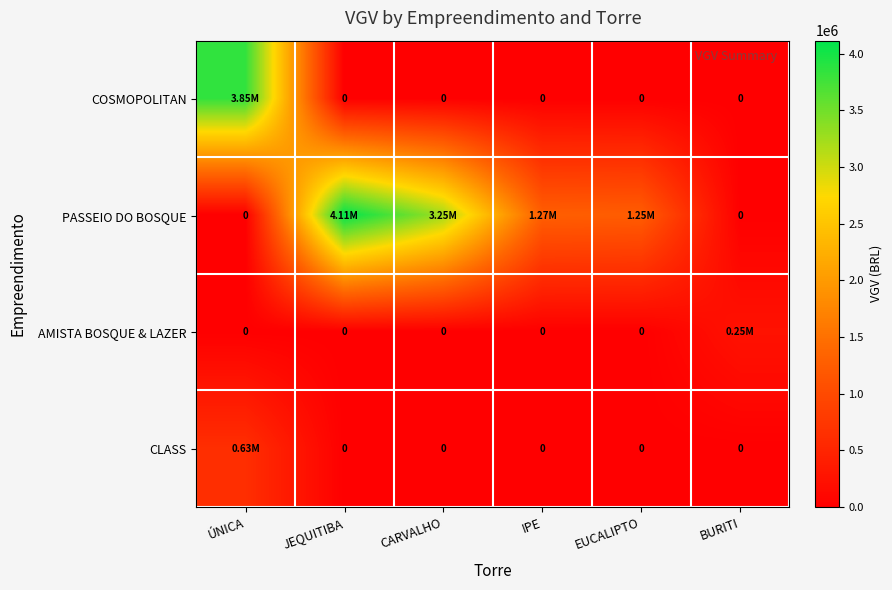

At which label is AMISTA BOSQUE & LAZER closest to 124328?

ÚNICA